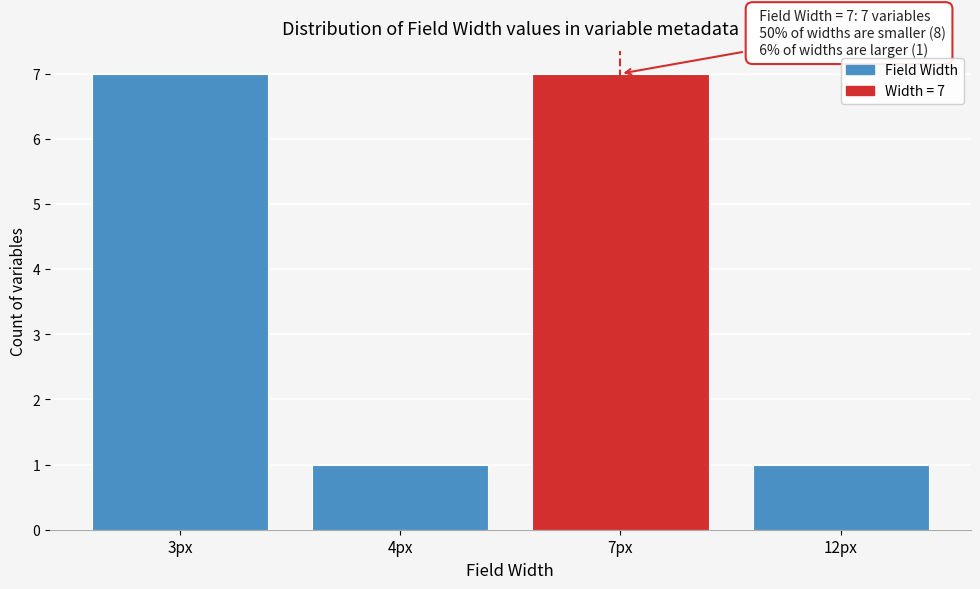

Reading left to right, list all the values displayed in this chart.

3px=7	4px=1	7px=7	12px=1